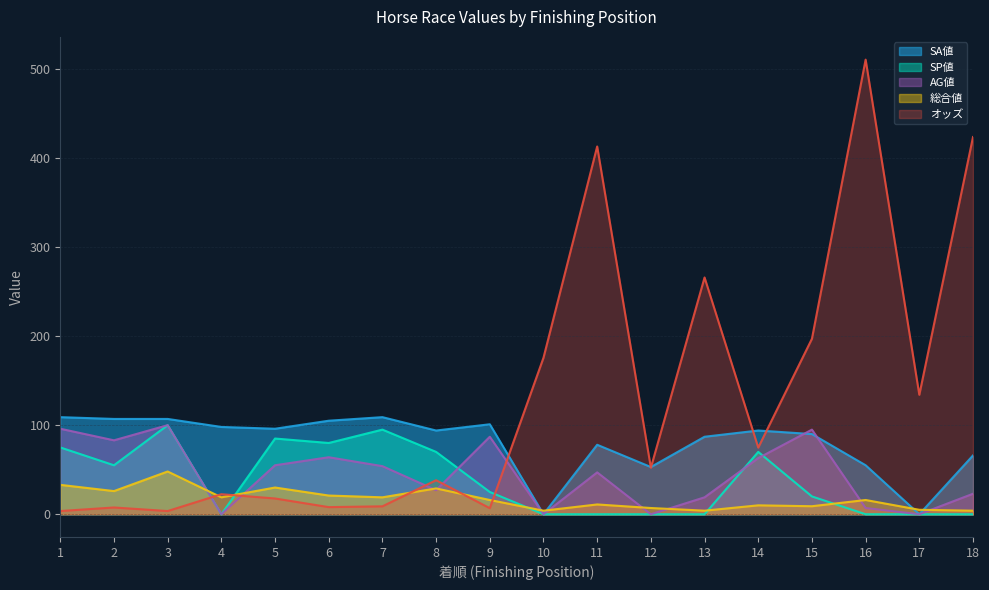

At which category is the sum across all series the highest?

16